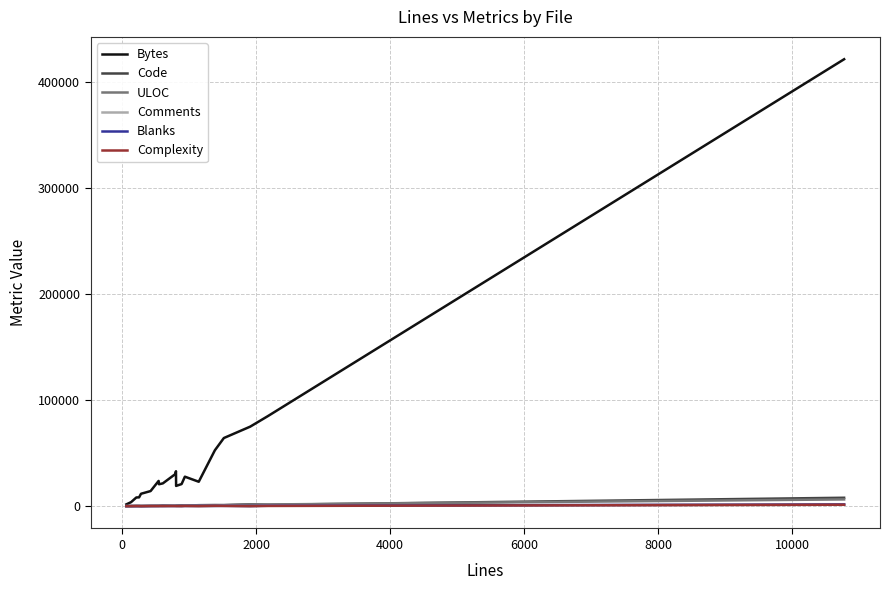

Which series has the largest total across all categories?

Bytes